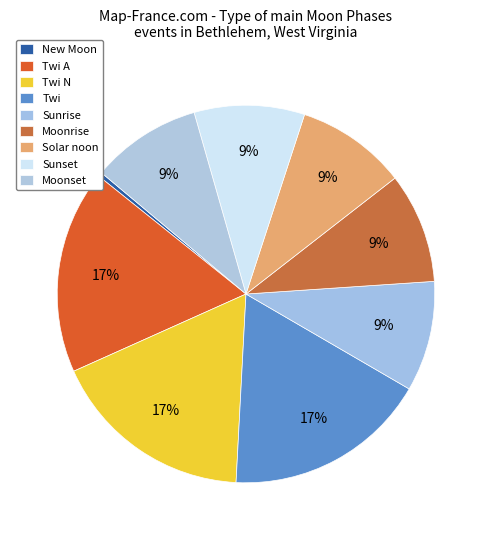

Count the number of slices in the pie.

9